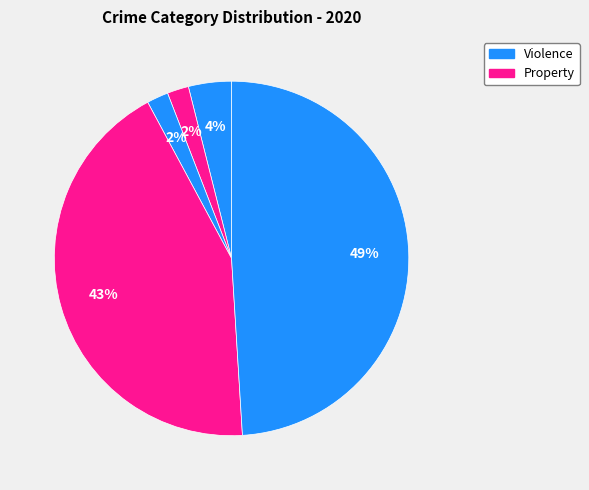

How many segments does this pie chart have?

5